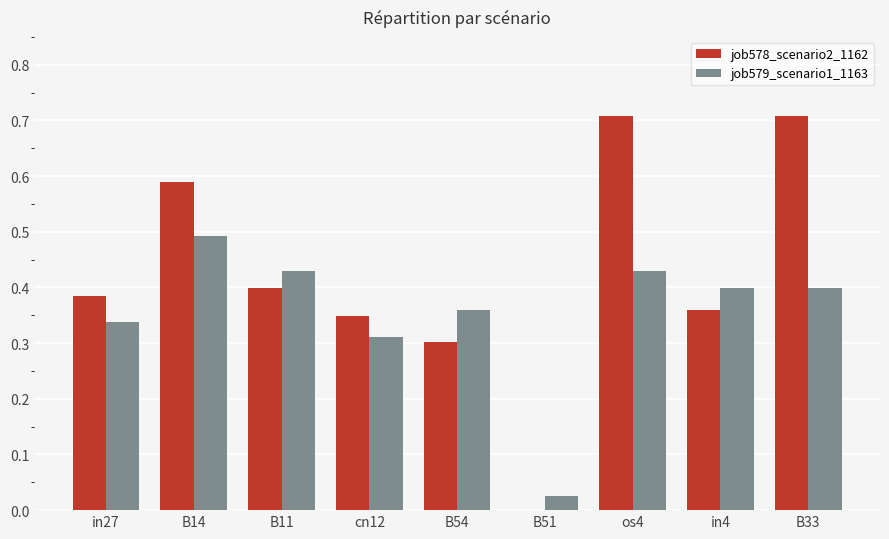

How many groups of bars are there?

9